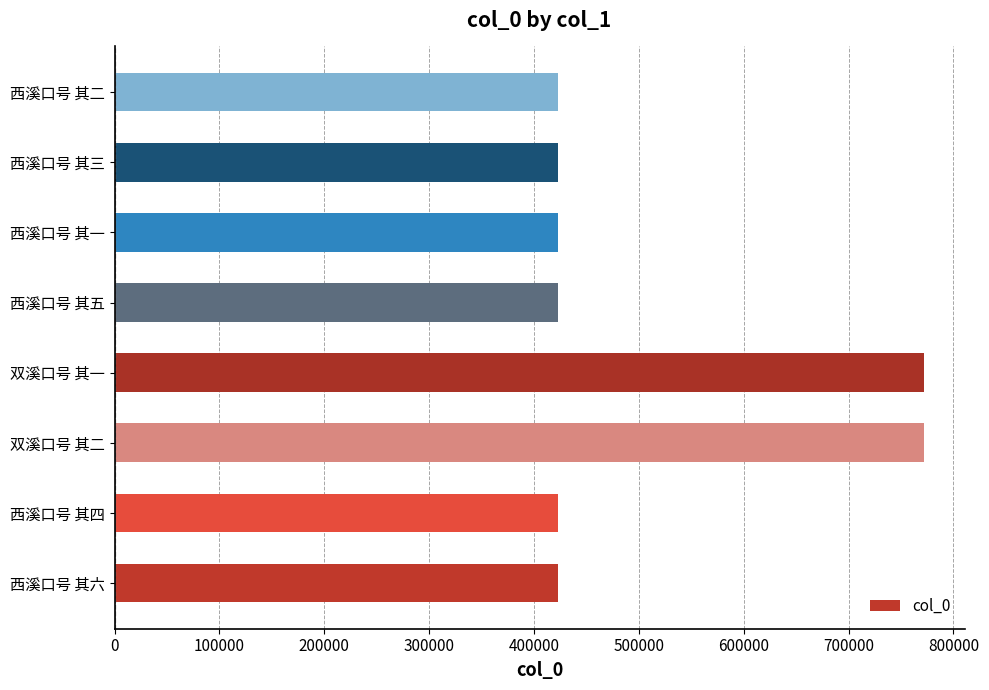

What is the change in value from 双溪口号 其二 to 西溪口号 其五?

-348802